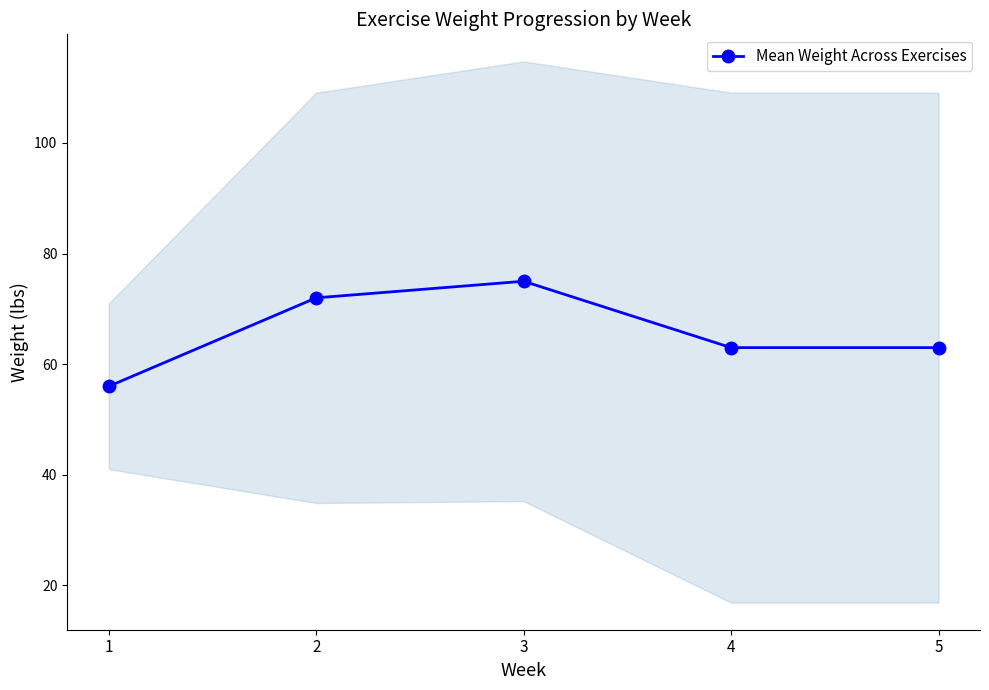

Rank the categories by value from lowest to highest.

1, 4, 5, 2, 3